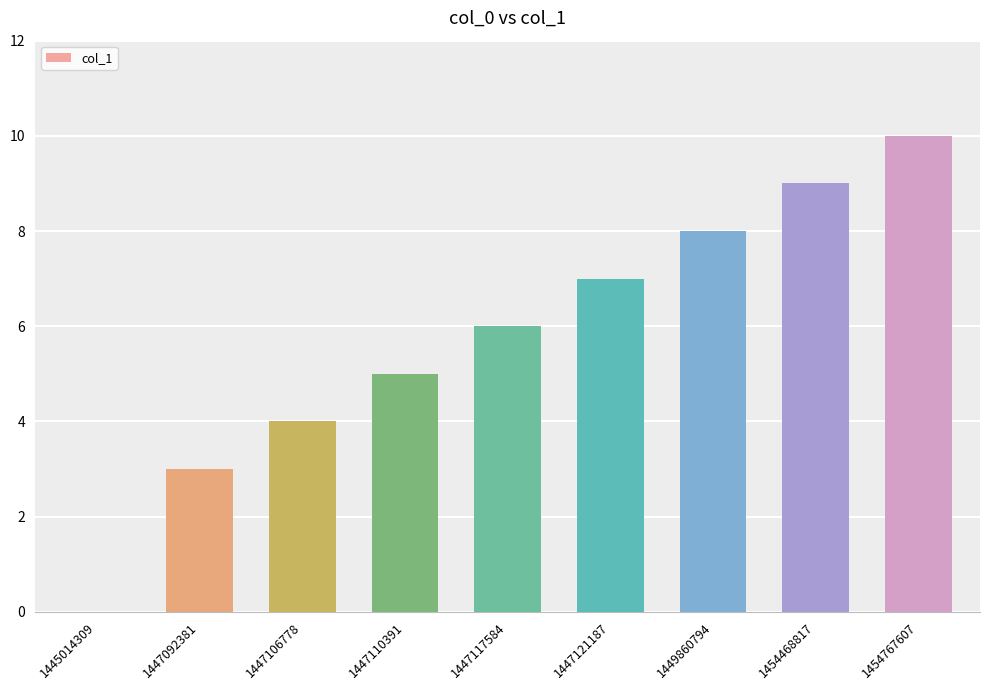

Approximately how many times larger is the value at 1447121187 compared to 1449860794?

0.9